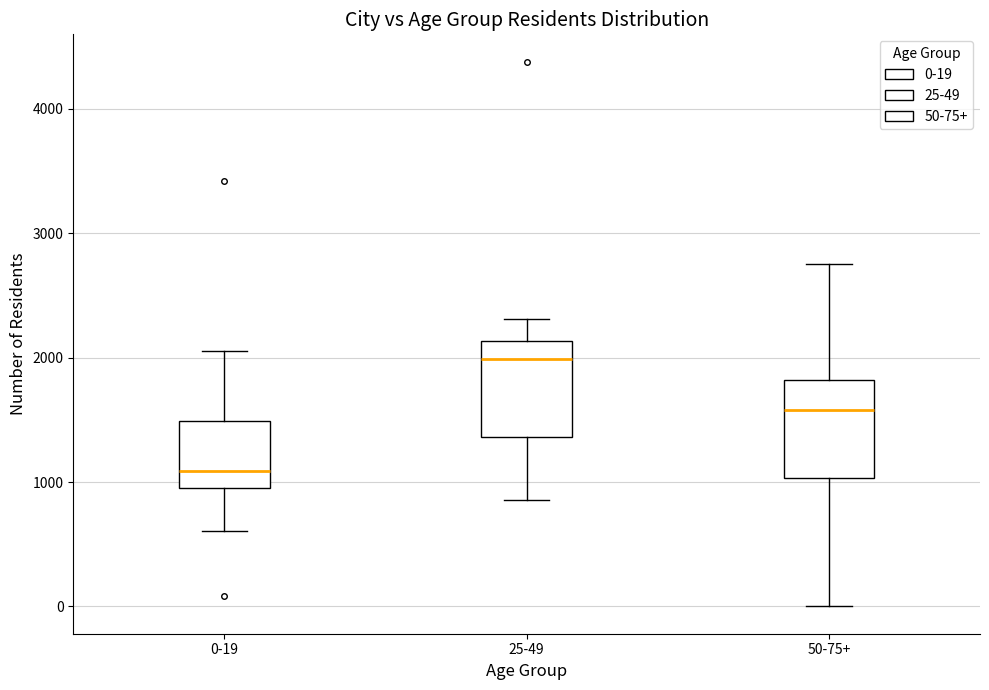

Where does the median line of the box for 50-75+ sit on the y-axis? The values are not printed on the chart, so give them approximately, as read against the axis.

1600